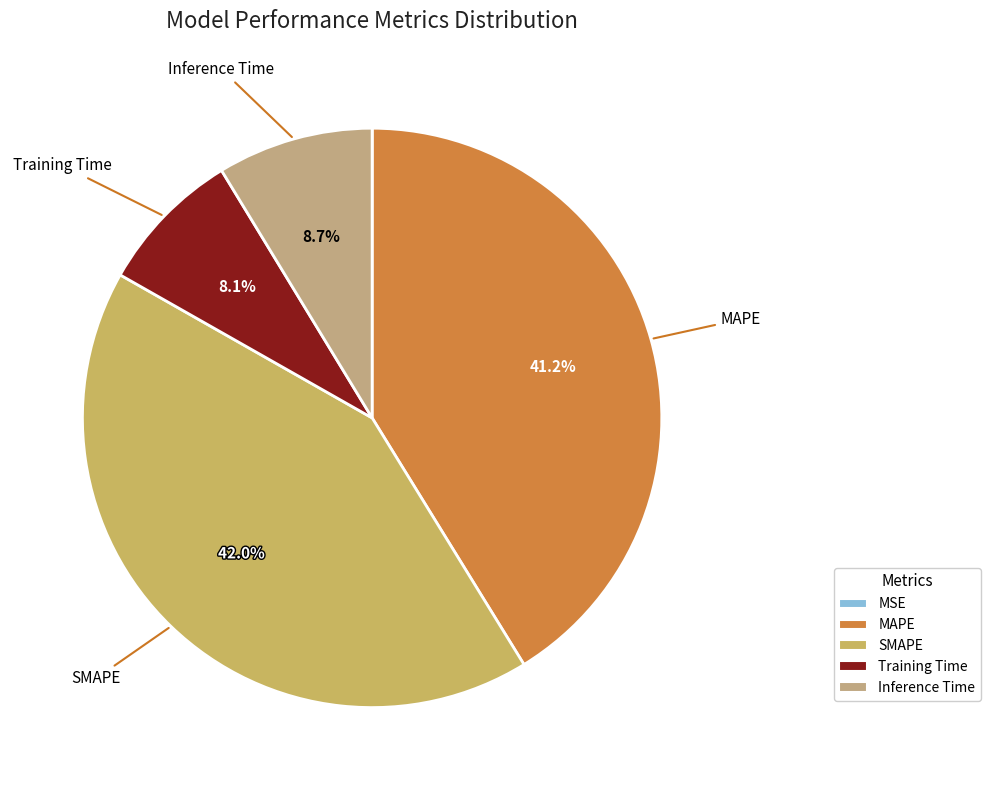

Rank the categories by value from highest to lowest.

SMAPE, MAPE, Inference Time, Training Time, MSE